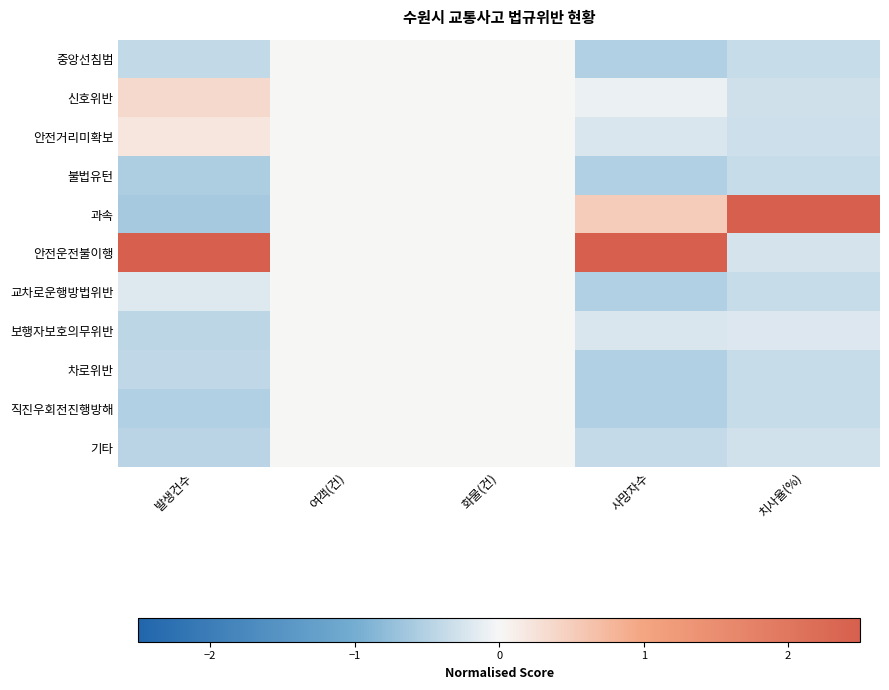

Which series has the largest range (max minus min)?

과속